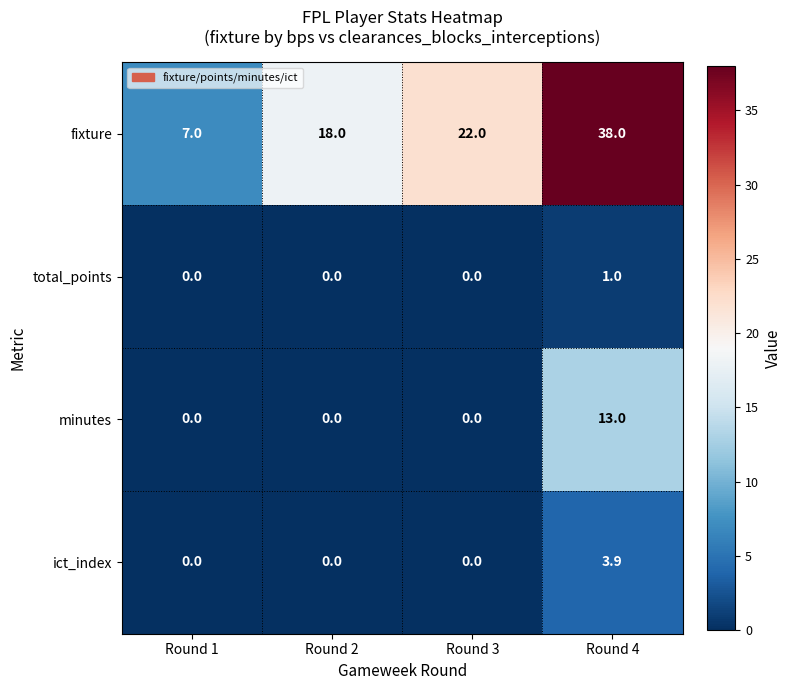

What is the greatest value displayed?

38.0